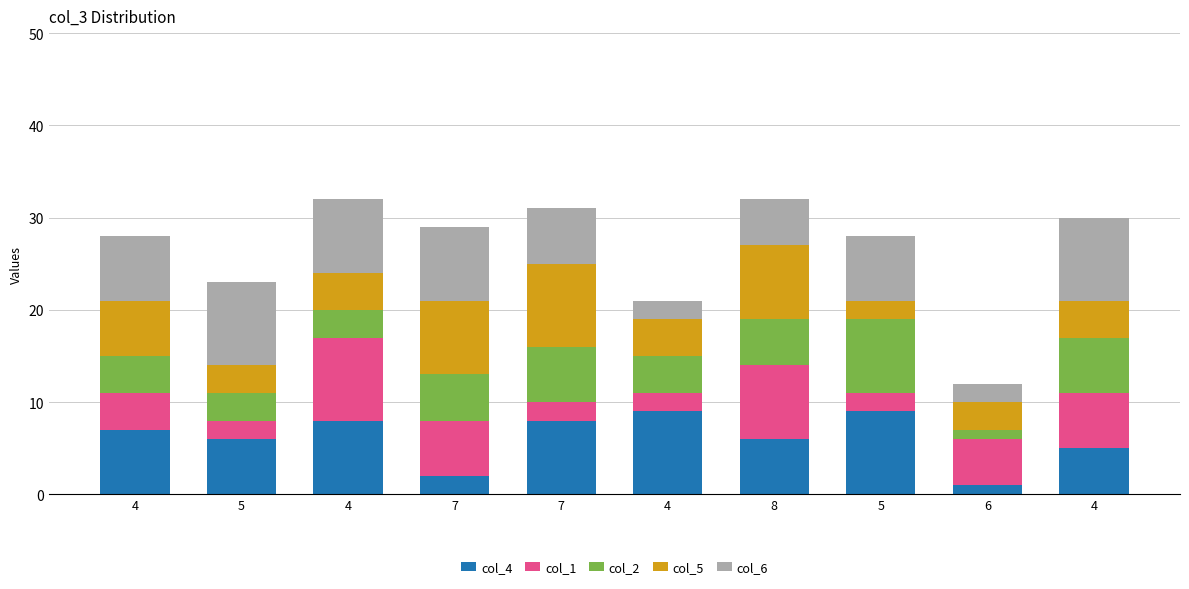

How many bars are there in total?

10